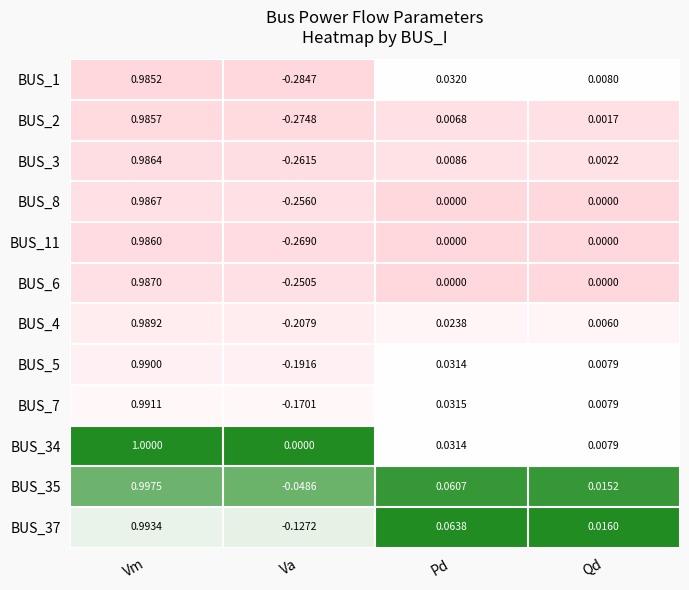

List the labels in order of BUS_5 value, largest first.

Vm, Pd, Qd, Va